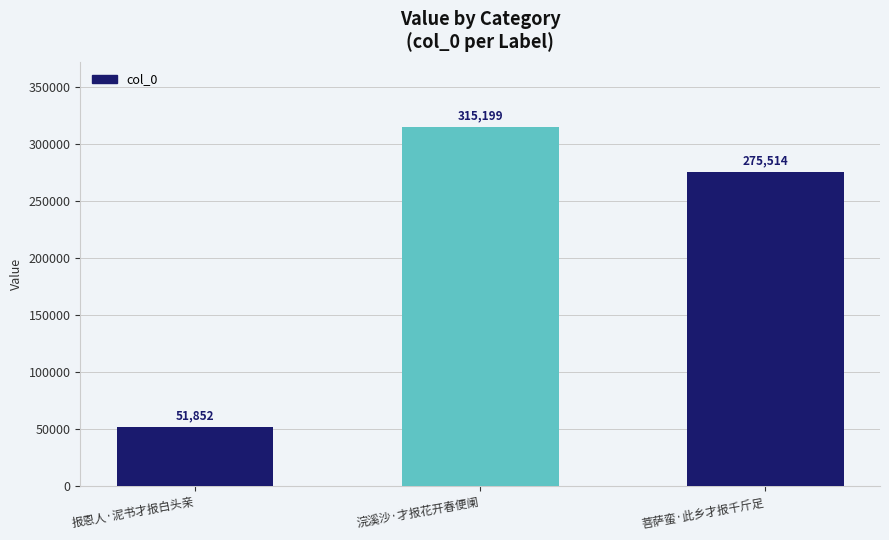

What is the minimum value shown in the chart?

51852